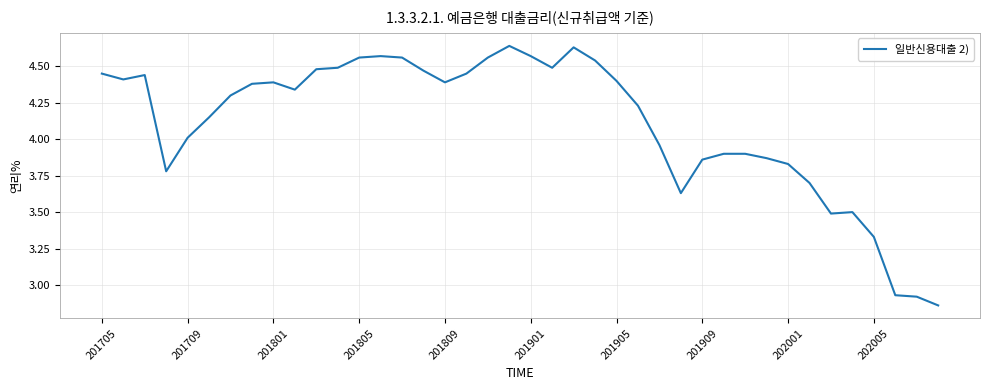

What is the difference between the maximum and minimum values?

1.8